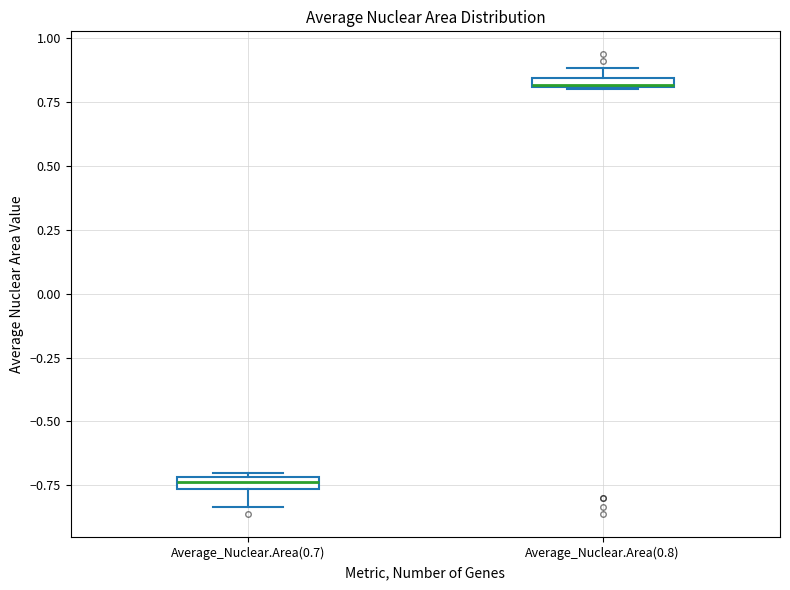

Which box's median line is the highest?

Average_Nuclear.Area(0.8)